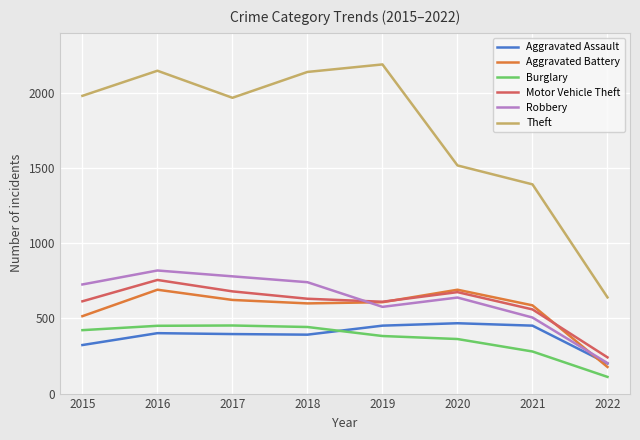

Which series has the widest spread of values?

Theft